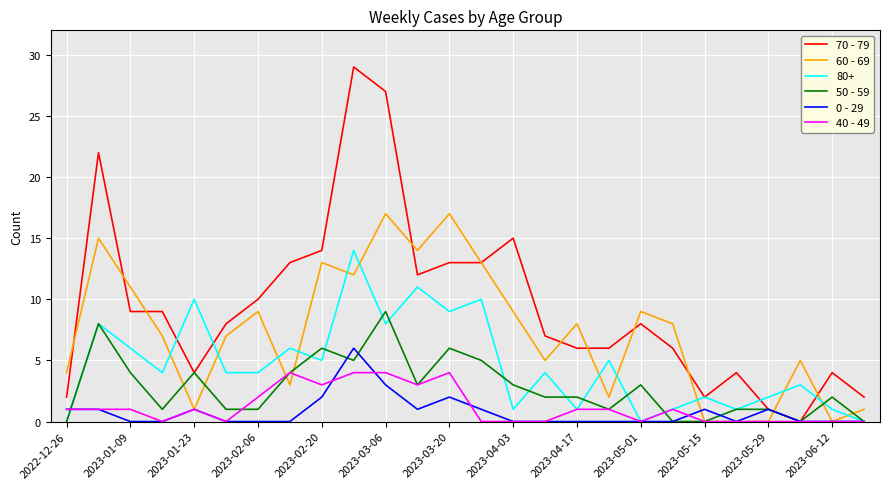

At how many categories does at least one series exceed 12?

9